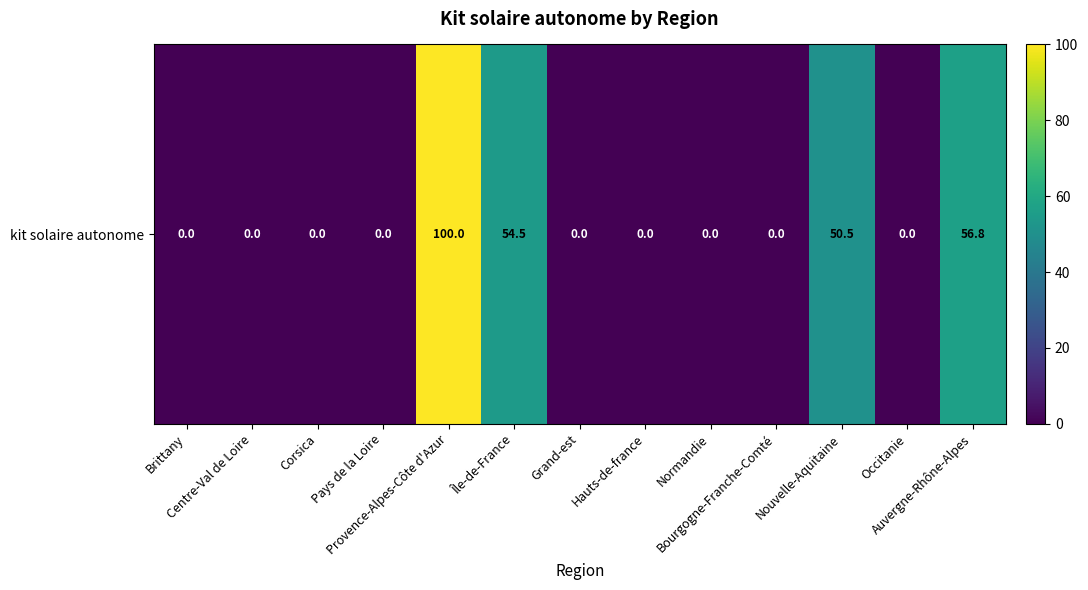

Which label corresponds to the smallest value in the chart?

Brittany